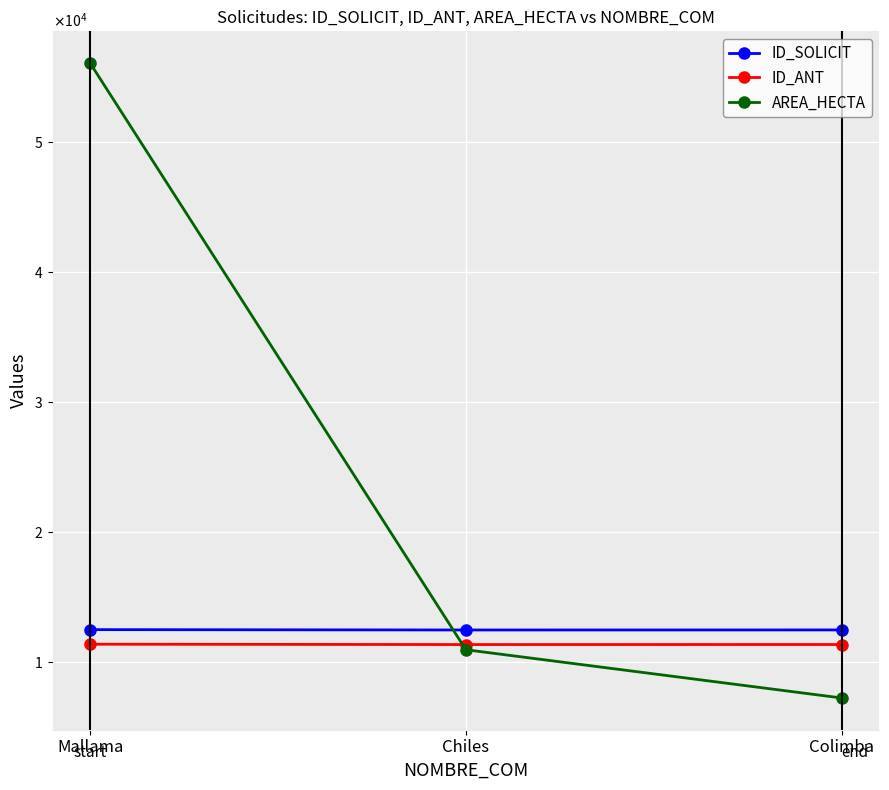

Read the AREA_HECTA value at Colimba.

7250.0